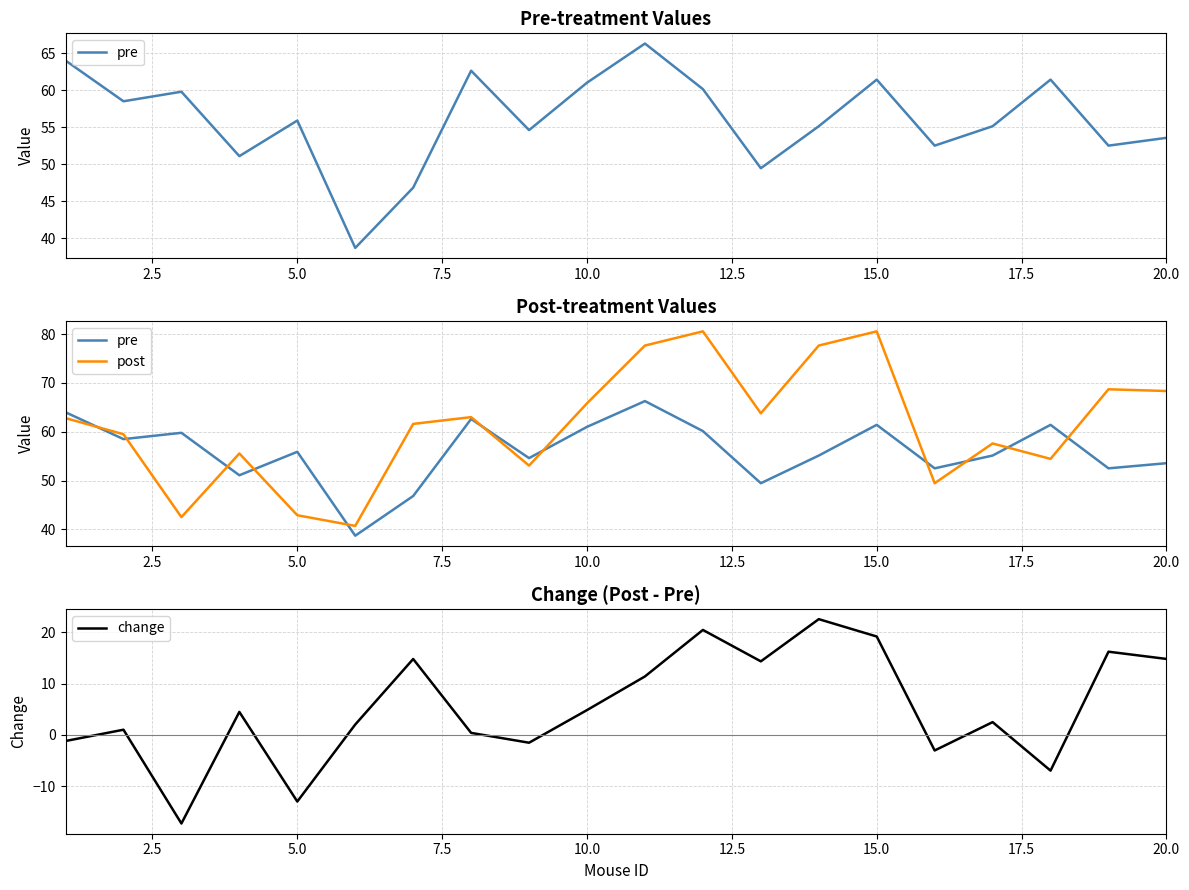

What is the highest value of the change series?

22.5